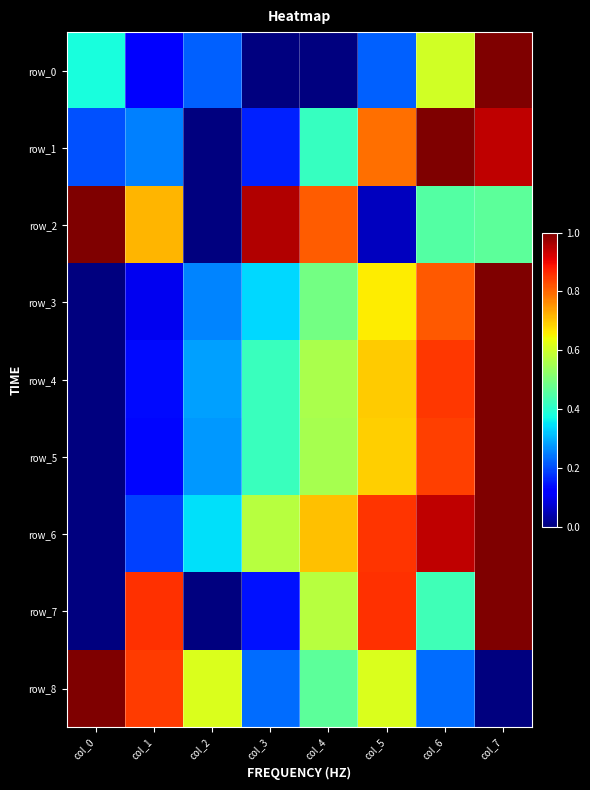

What is the approximate value of row_0 at col_7?

1.0